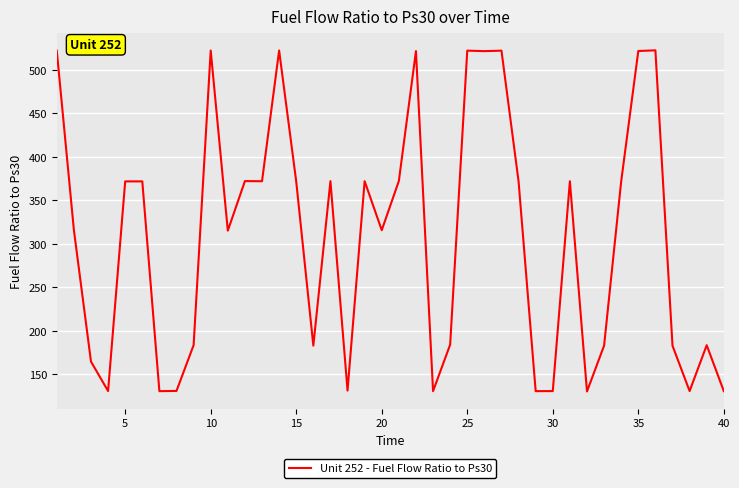

What is the difference between the maximum and minimum values?

392.2